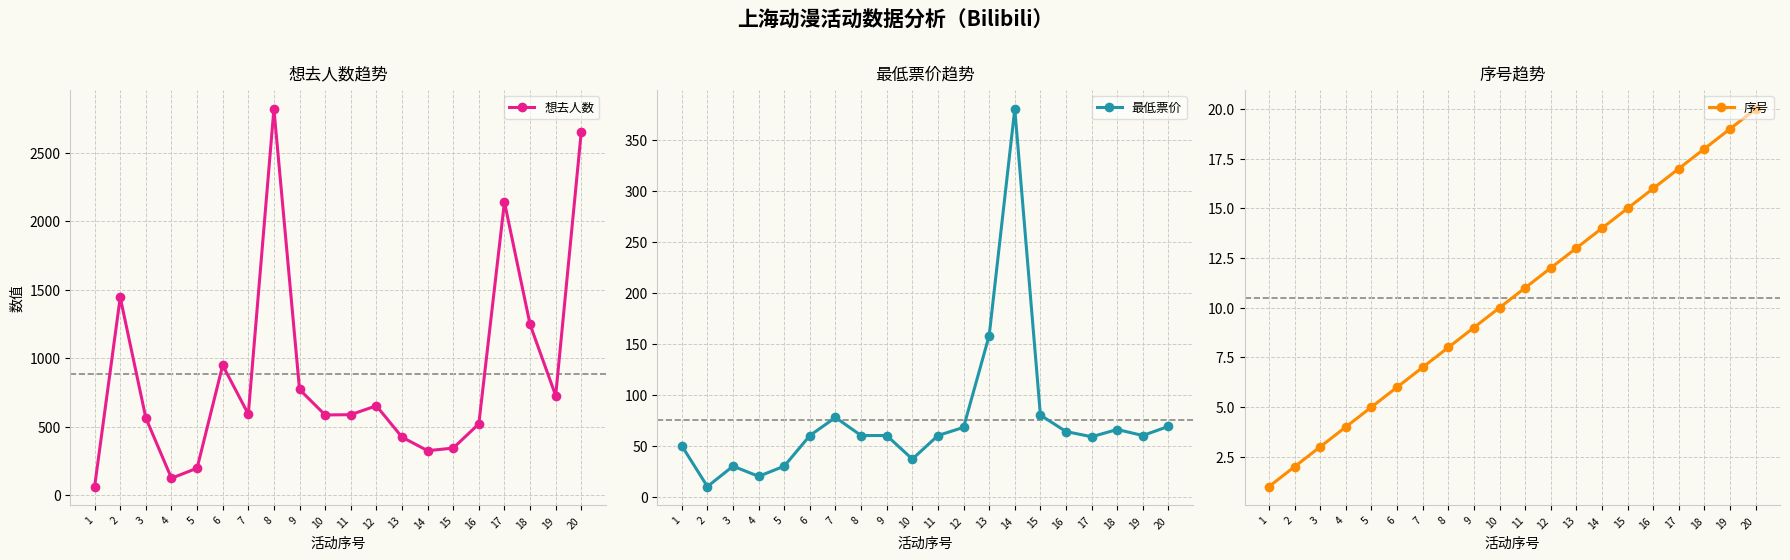

Rank the series by their maximum value, from highest to lowest.

想去人数, 最低票价, 序号